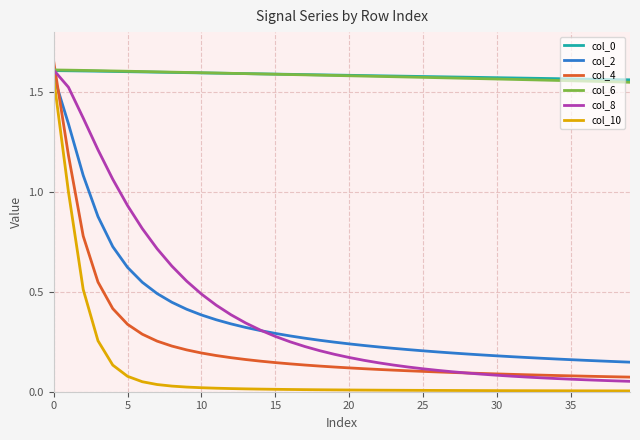

True or false: col_10 and col_6 intersect in this chart.

False